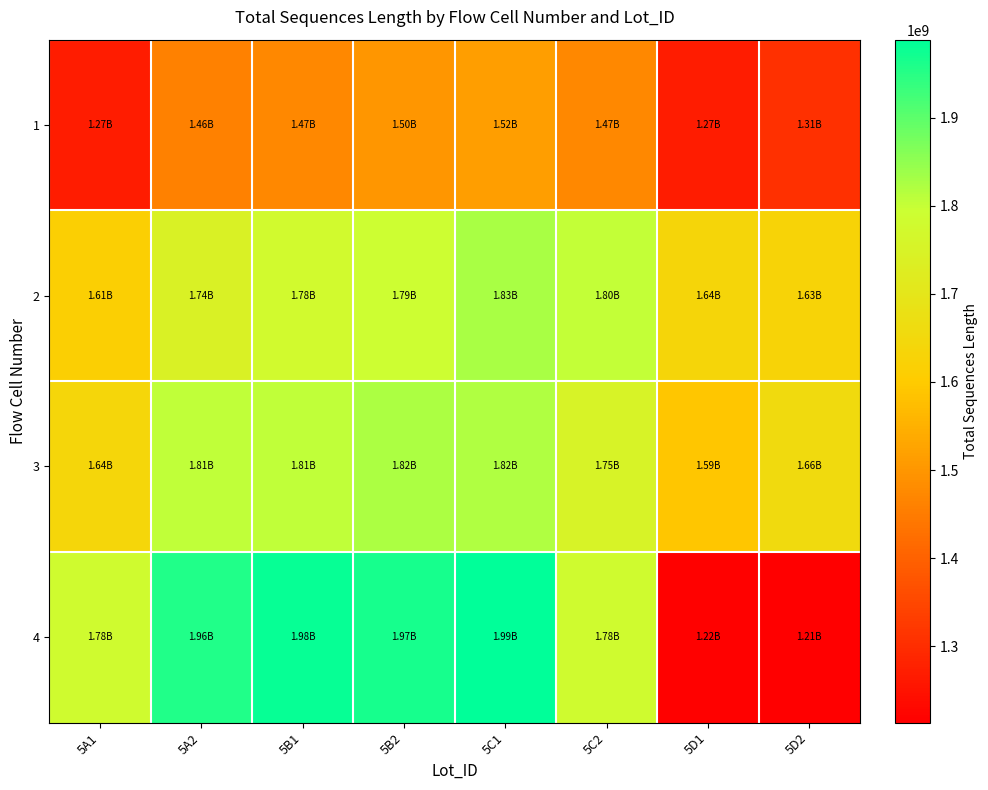

What is the minimum value shown in the chart?

1213235495